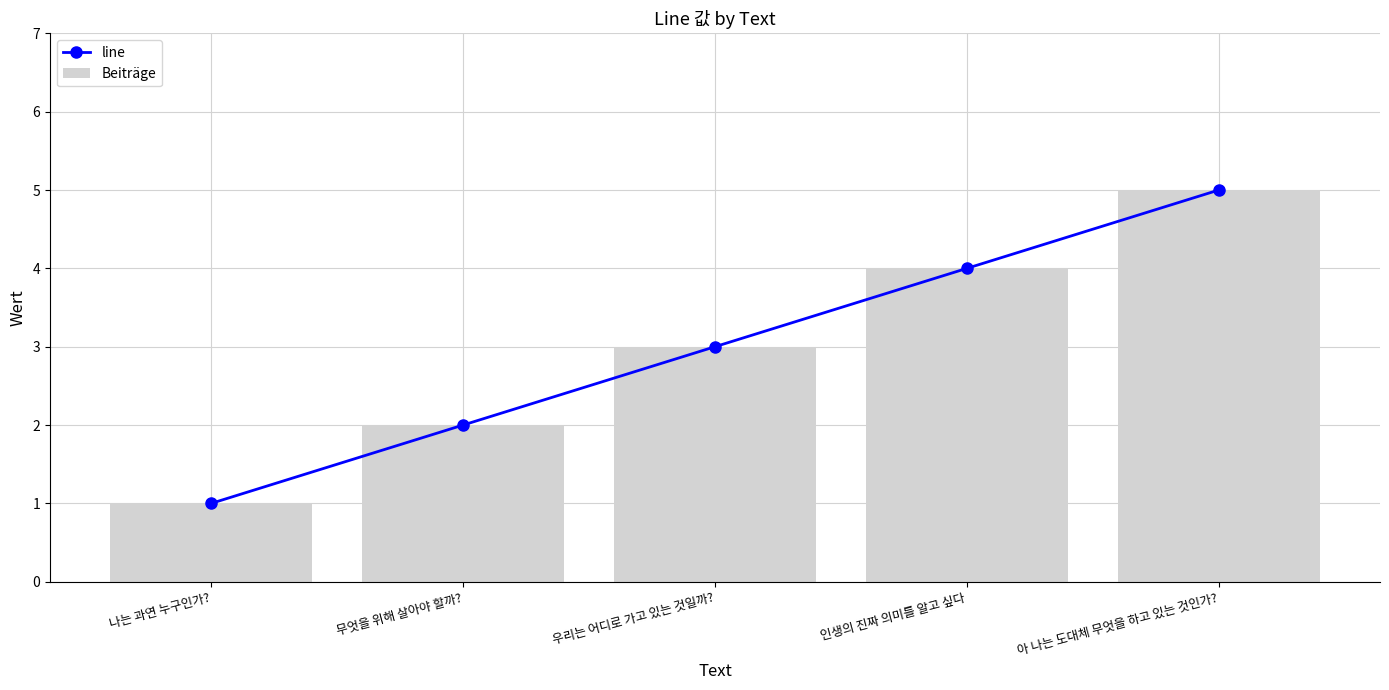

What is the sum of the Beiträge values at 우리는 어디로 가고 있는 것일까? and 인생의 진짜 의미를 알고 싶다?

7